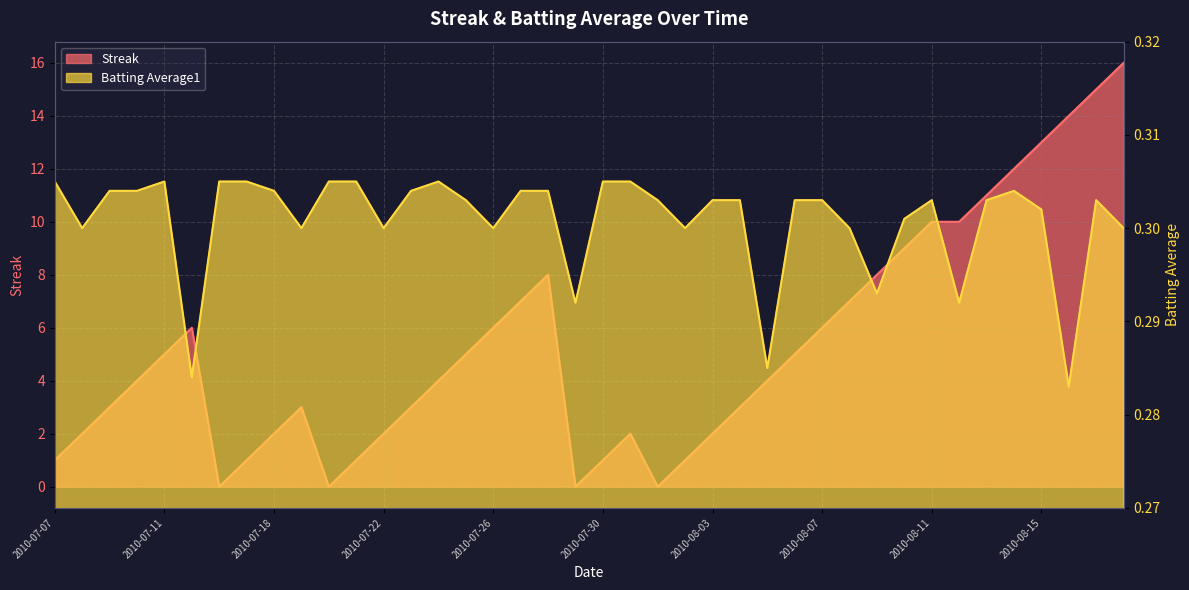

How many positive values does the Streak series have?

36